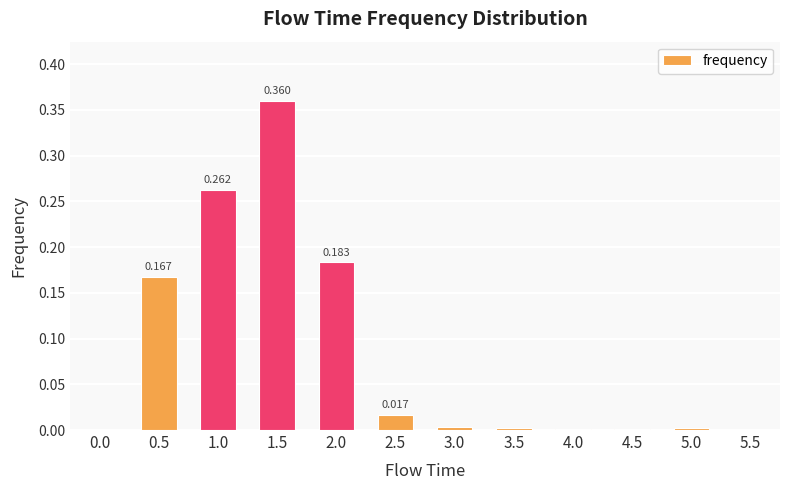

Is it true that the value at 0.5 is 0.2?

True